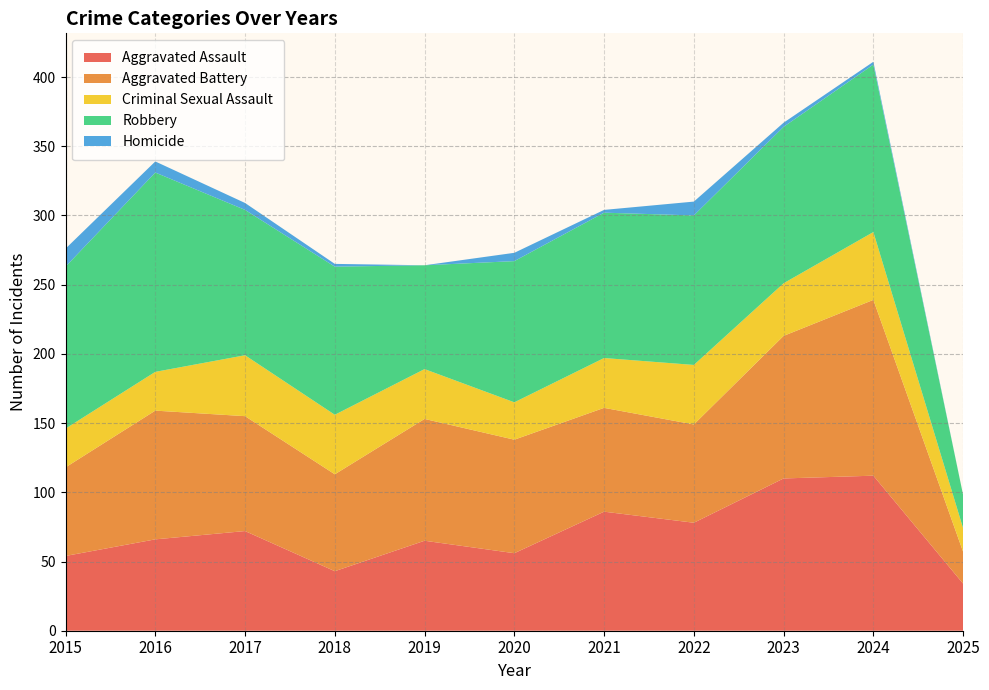

Reading left to right, extract all data points from this chart.

Aggravated Assault: 2015=54	2016=66	2017=72	2018=43	2019=65	2020=56	2021=86	2022=78	2023=110	2024=112	2025=34
Aggravated Battery: 2015=64	2016=93	2017=83	2018=70	2019=88	2020=82	2021=75	2022=71	2023=103	2024=127	2025=23
Criminal Sexual Assault: 2015=28	2016=28	2017=44	2018=43	2019=36	2020=27	2021=36	2022=43	2023=38	2024=49	2025=17
Robbery: 2015=117	2016=144	2017=105	2018=107	2019=75	2020=102	2021=105	2022=108	2023=113	2024=121	2025=24
Homicide: 2015=13	2016=8	2017=5	2018=2	2019=0	2020=6	2021=2	2022=10	2023=3	2024=2	2025=0